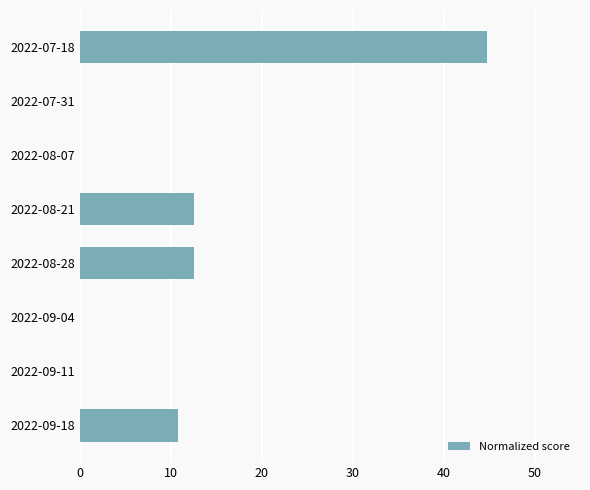

What is the sum of all values?

81.1